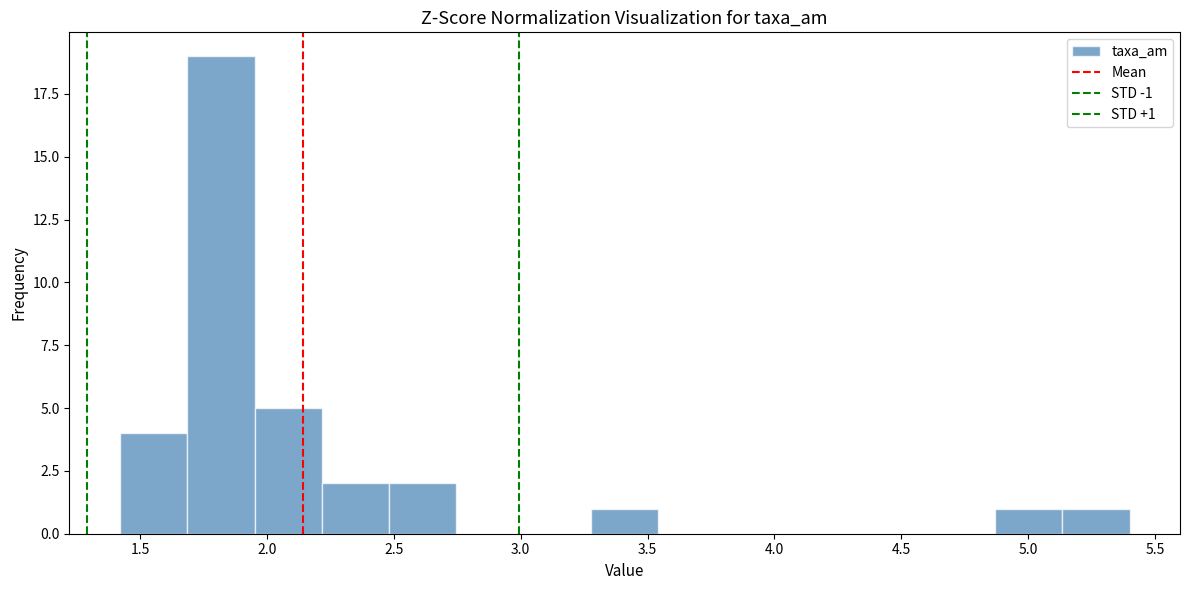

Over which range of the x-axis is the bar tallest?

1.70 to 1.95